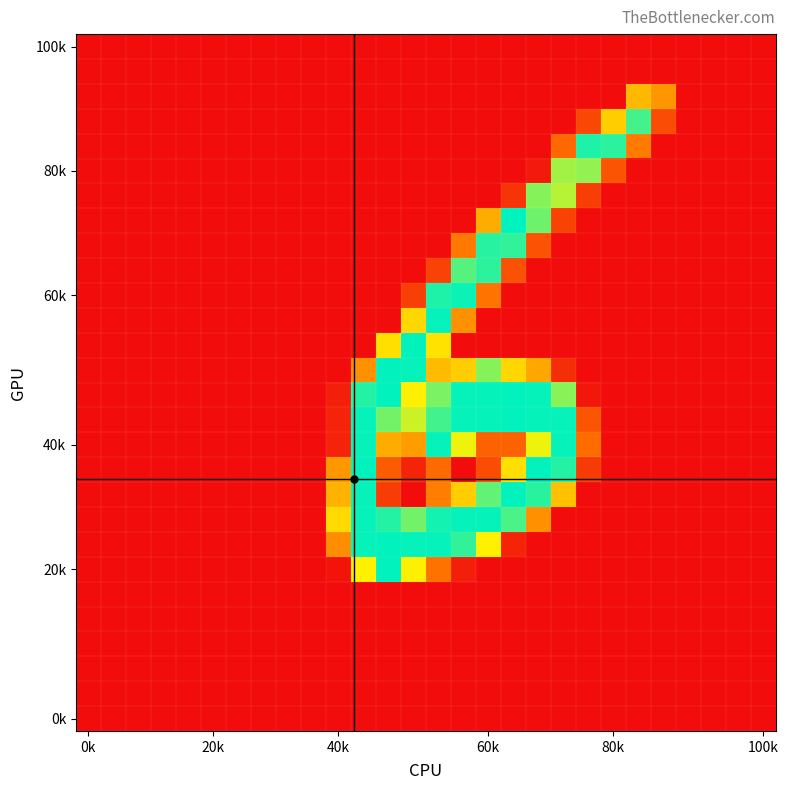

Which label corresponds to the smallest value in the chart?

0k